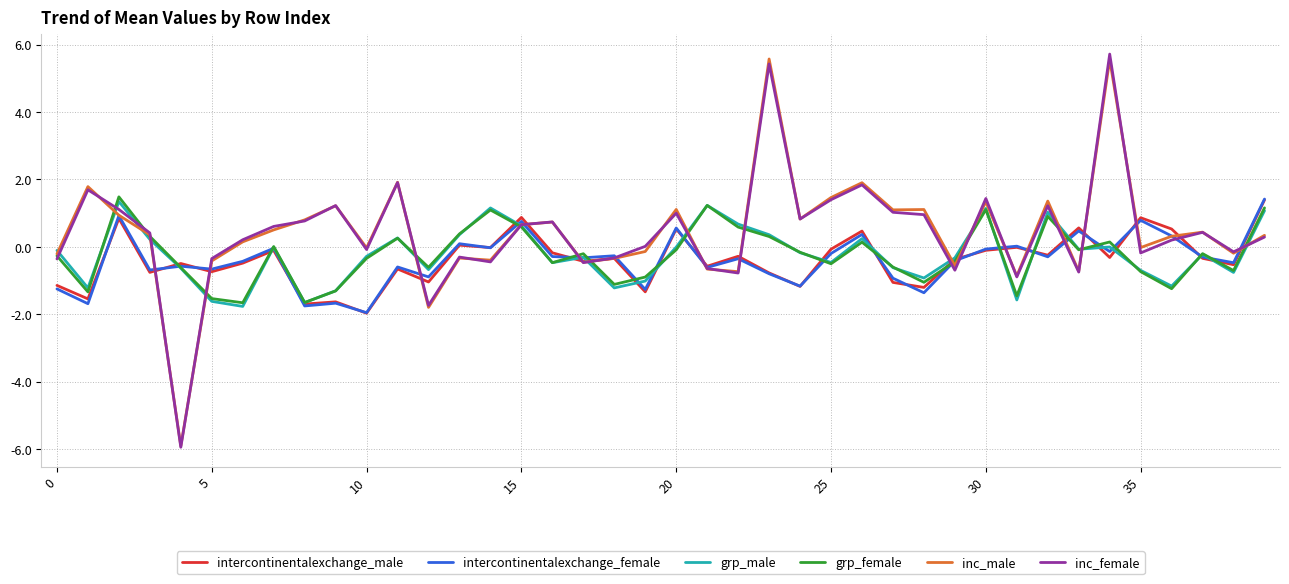

True or false: grp_female and intercontinentalexchange_male cross at least once.

True